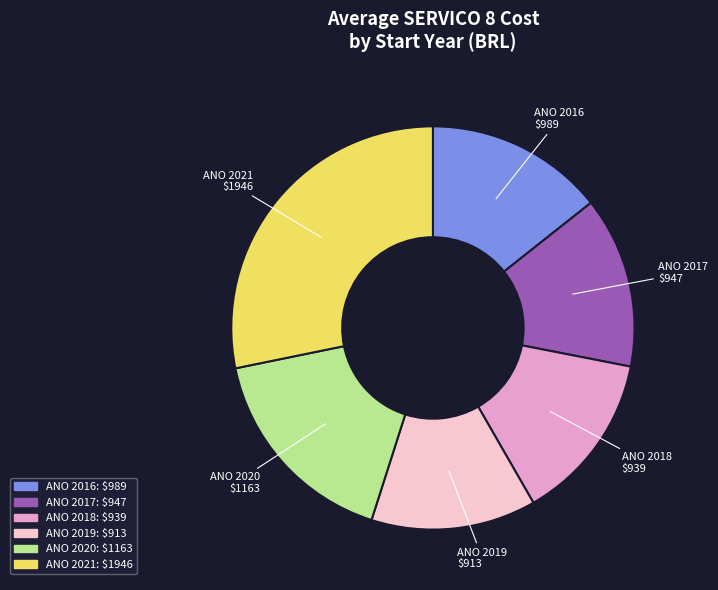

Between ANO 2018 and ANO 2020, which is larger?

ANO 2020